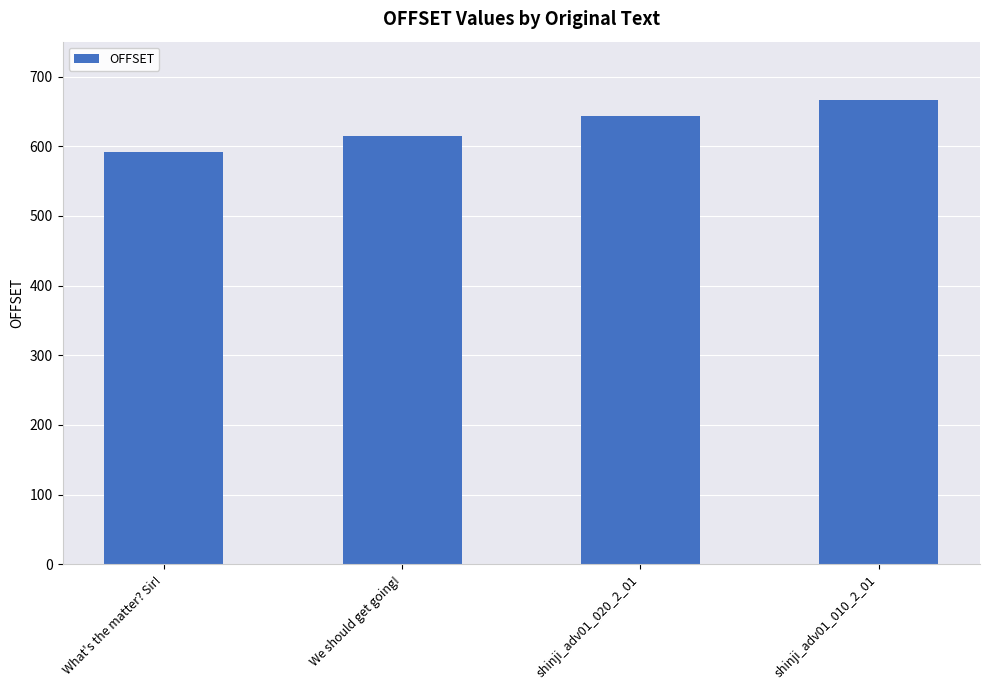

At which label is the value closest to 628?

We should get going!